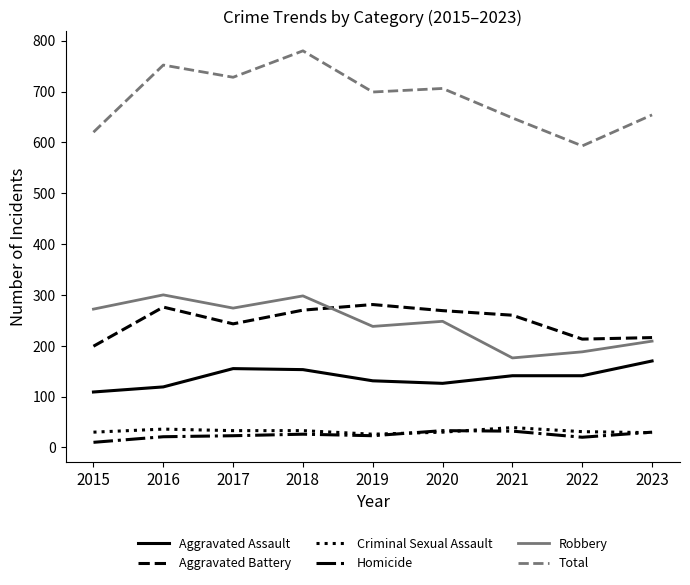

Which category has the highest value across all series?

2018